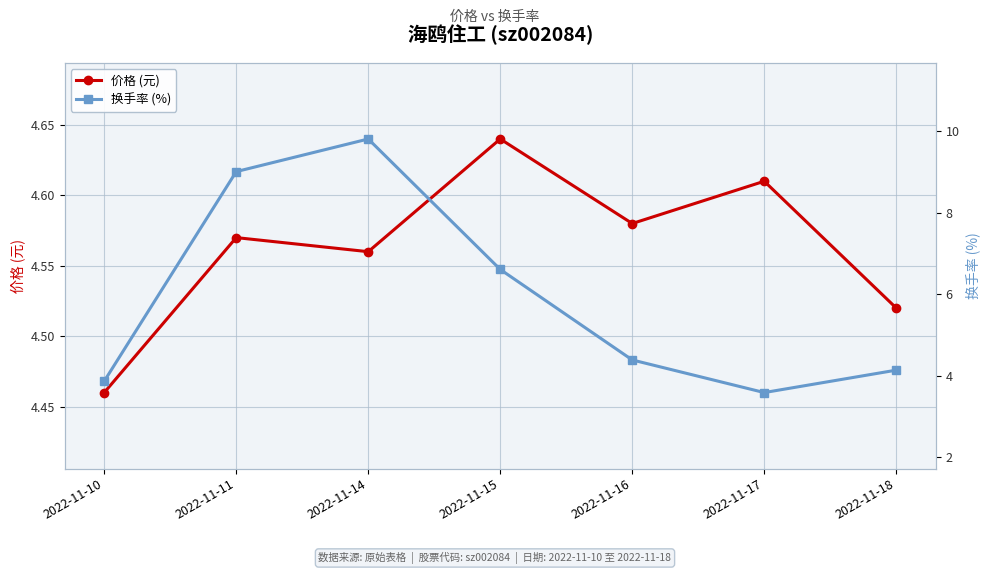

True or false: 价格 (元) has a value of 6.8 at 2022-11-17.

False